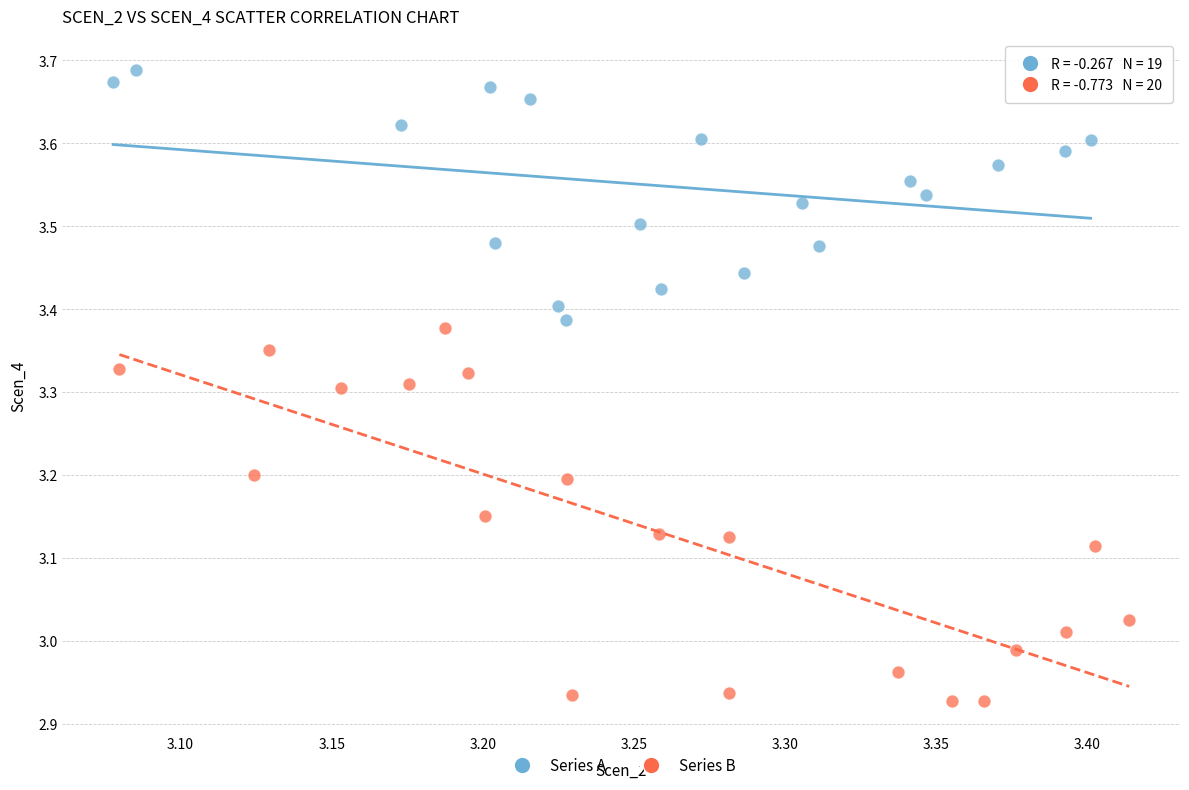

Which series has the largest Y range (max minus min)?

Series B